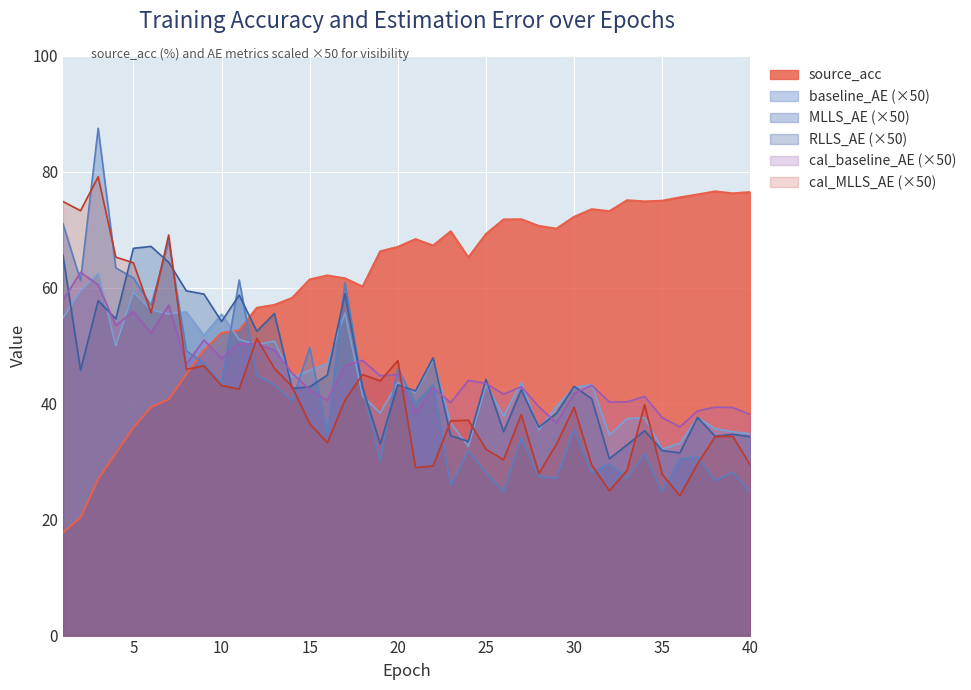

What is the difference between the maximum and minimum values in the cal_baseline_AE series?

26.7